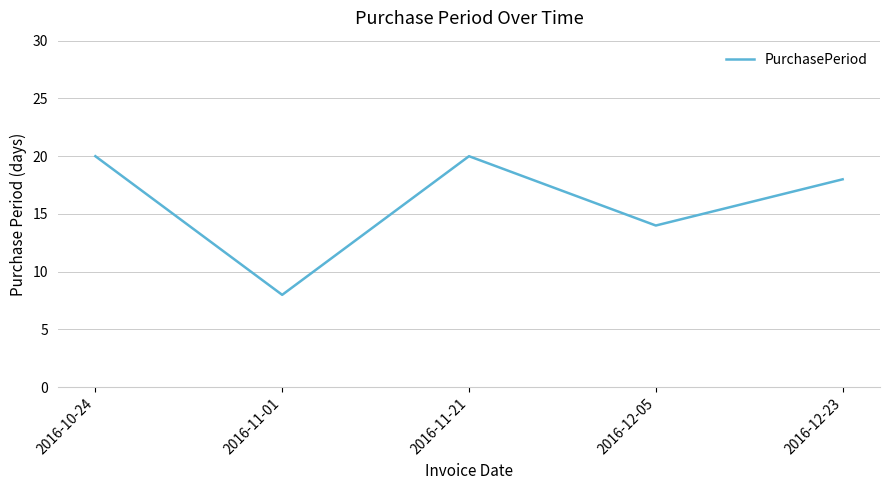

What is the ratio of the value at 2016-10-24 to the value at 2016-12-05?

1.4